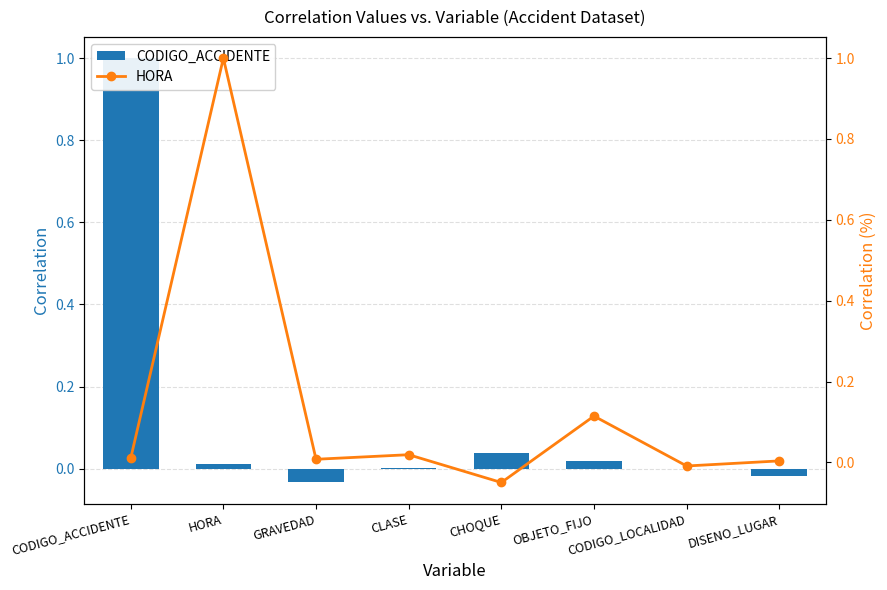

At how many categories does at least one series exceed 0?

7